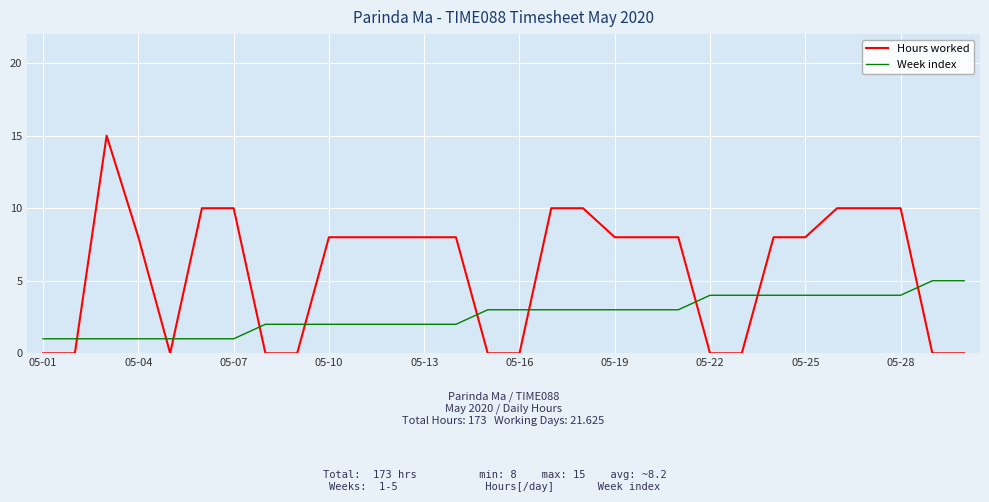

What are all the series names shown in the legend?

Hours worked, Week index